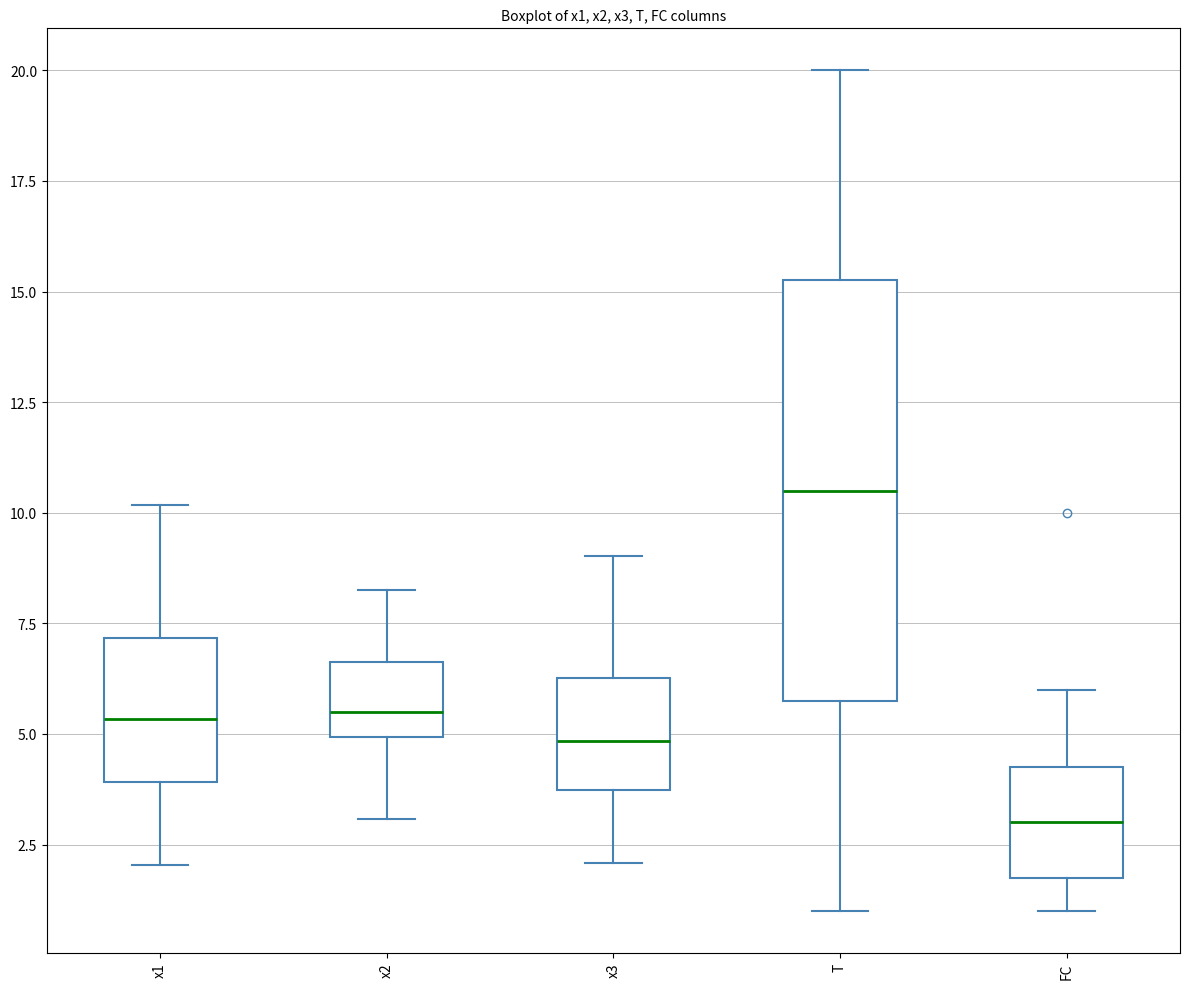

Reading left to right, read every box against the y-axis: the position of its median line, the range the box covers, and the ends of its whiskers. The values are not printed on the chart, so give them approximately, as read against the axis.

x1: median 5.5, box 4.0 to 7.0, whiskers 2.0 to 10.0
x2: median 5.5, box 5.0 to 6.5, whiskers 3.0 to 8.5
x3: median 5.0, box 3.5 to 6.5, whiskers 2.0 to 9.0
T: median 10.5, box 6.0 to 15.5, whiskers 1.0 to 20.0
FC: median 3.0, box 2.0 to 4.5, whiskers 1.0 to 6.0